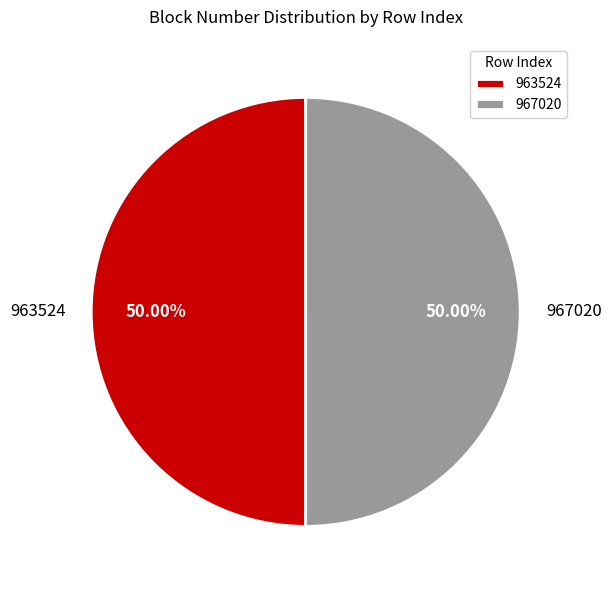

To the nearest percent, what portion does 967020 represent?

50%